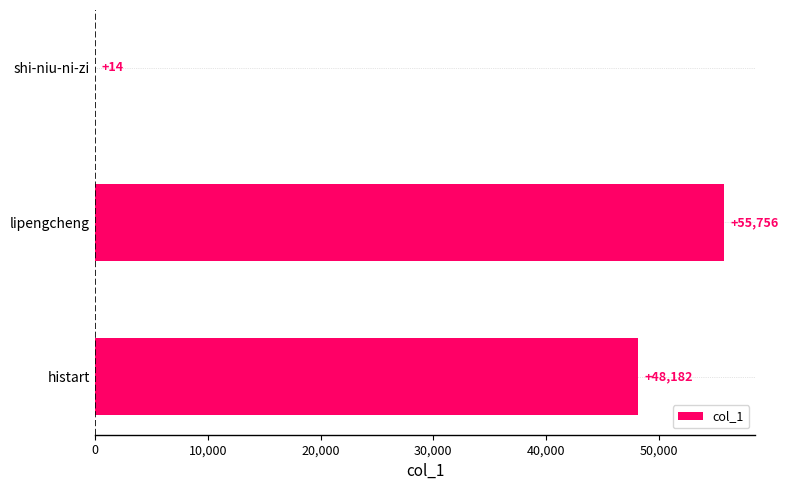

The value at histart is 74491. True or false?

False